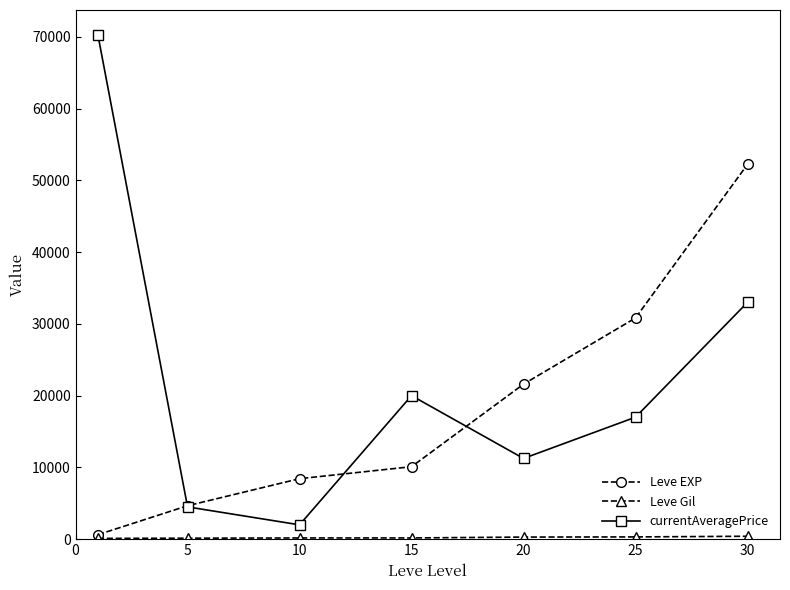

What is the greatest value displayed?

70219